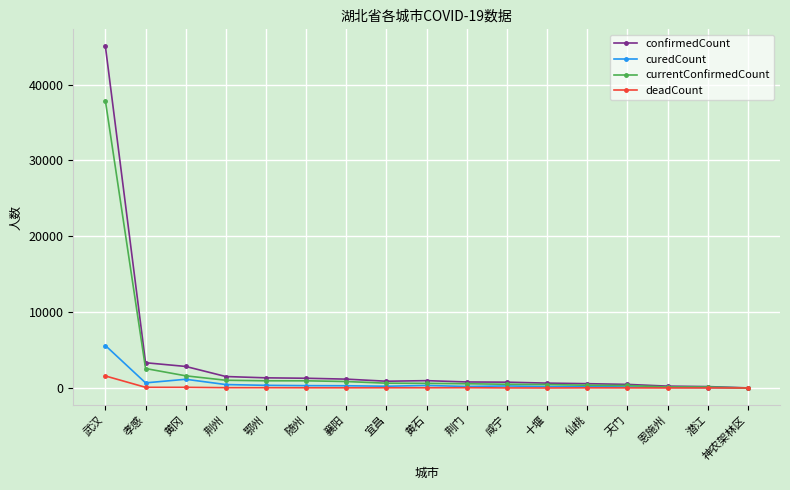

At which category is the sum across all series the highest?

武汉